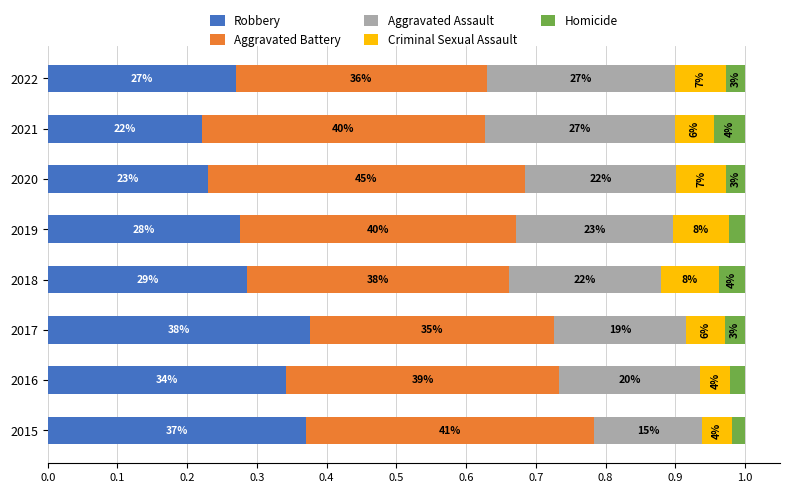

What are all the series names shown in the legend?

Robbery, Aggravated Battery, Aggravated Assault, Criminal Sexual Assault, Homicide